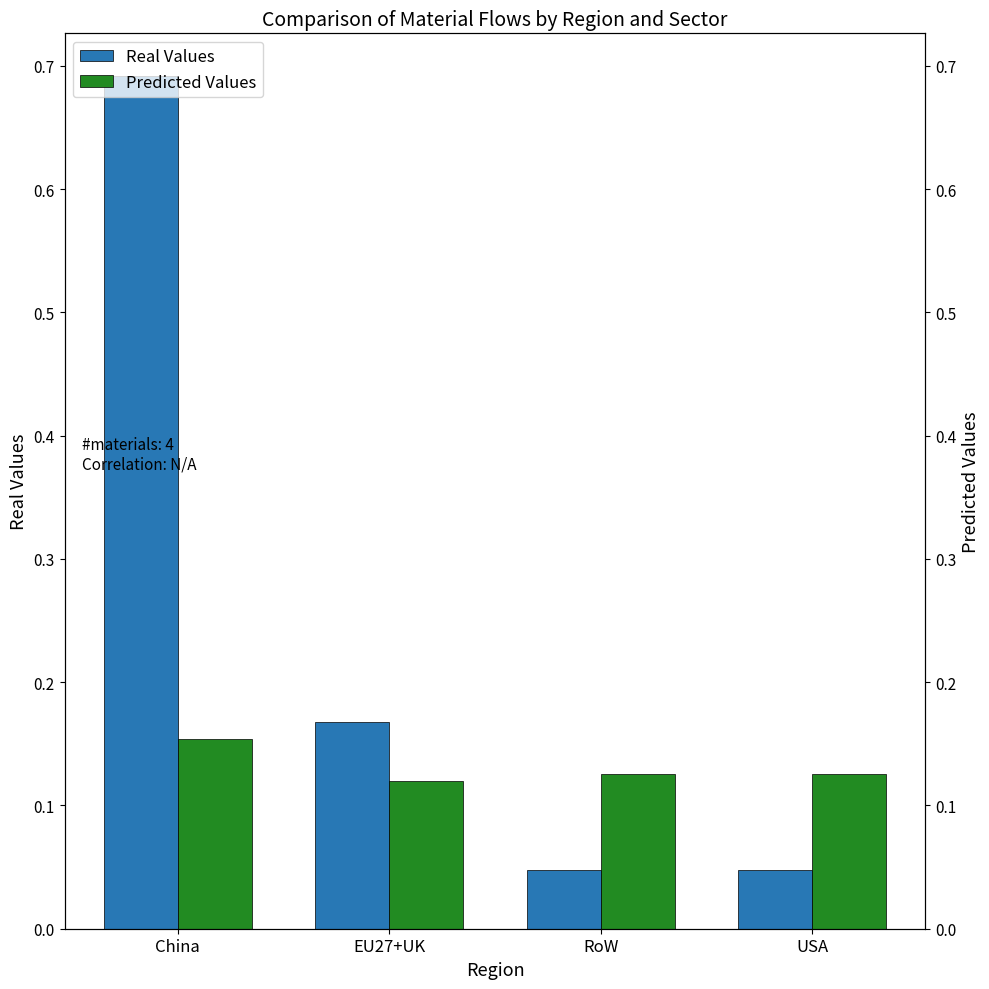

At which label is Real Values closest to 0?

RoW